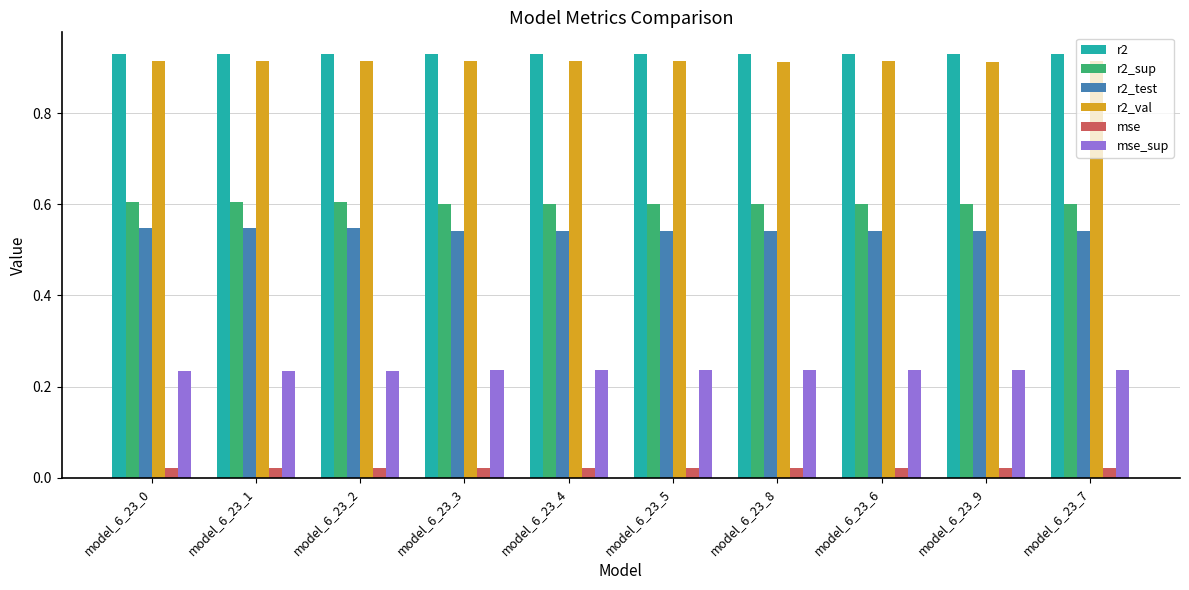

What is the label of the 2nd bar from the right?

model_6_23_9